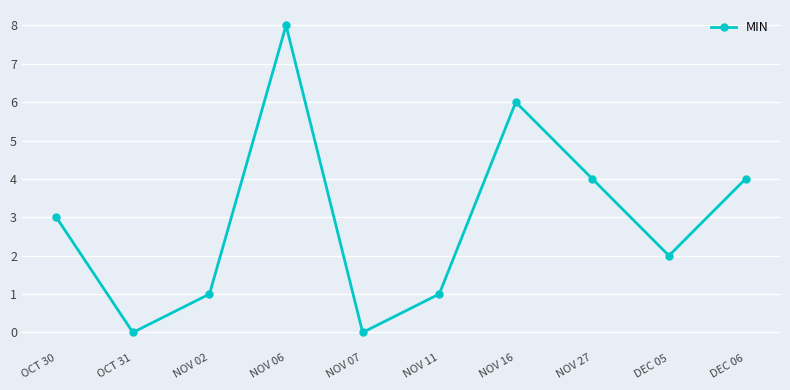

Reading right to left, extract all data points from this chart.

4	2	4	6	1	0	8	1	0	3